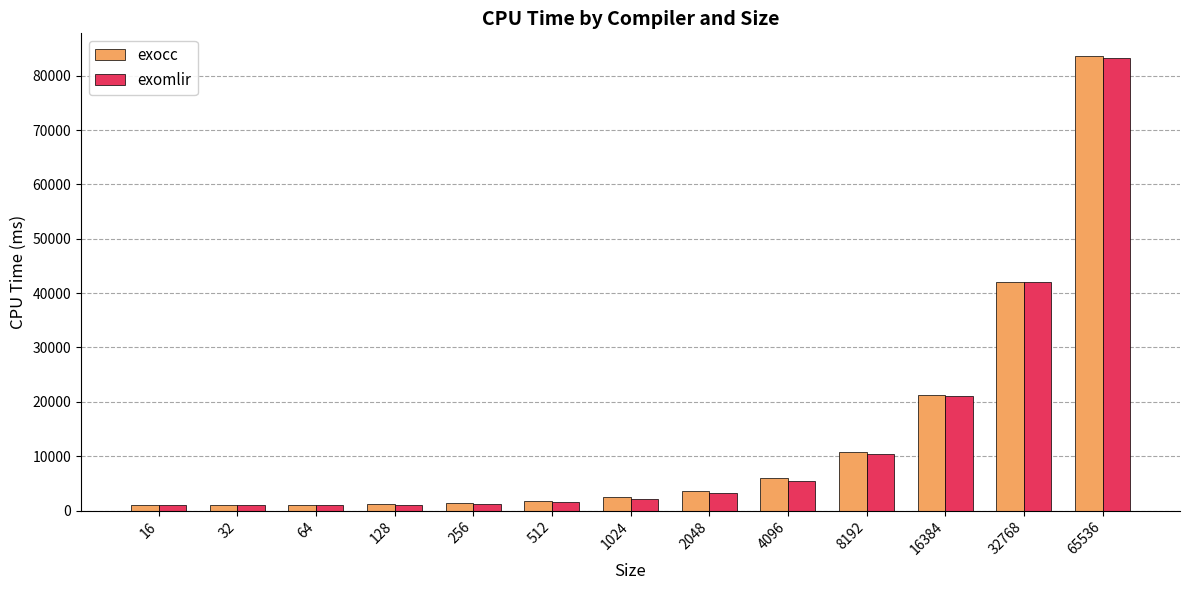

What is the sum of the exocc values at 32768 and 2048?

45660.3